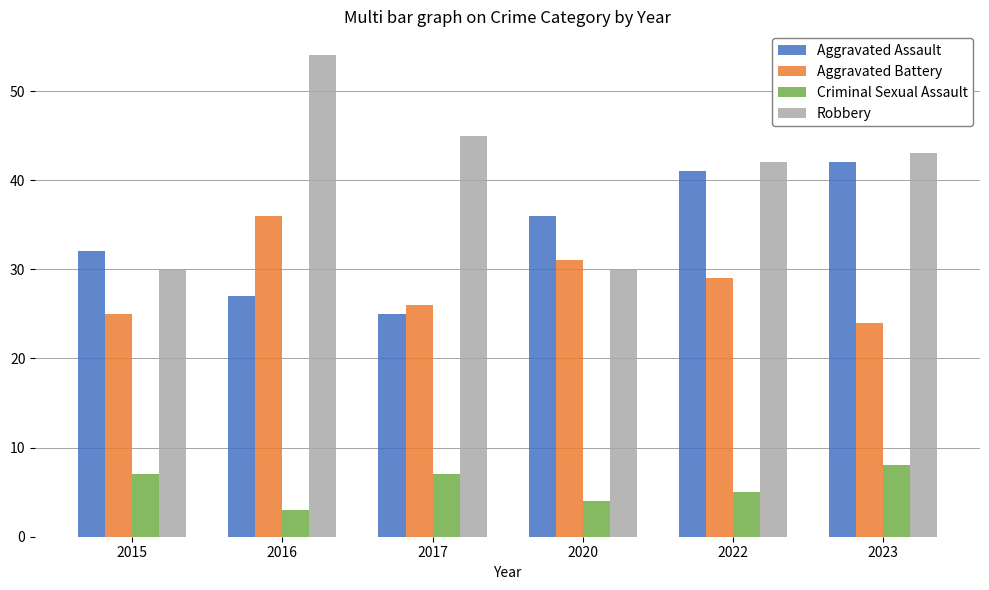

How many groups of bars are there?

6